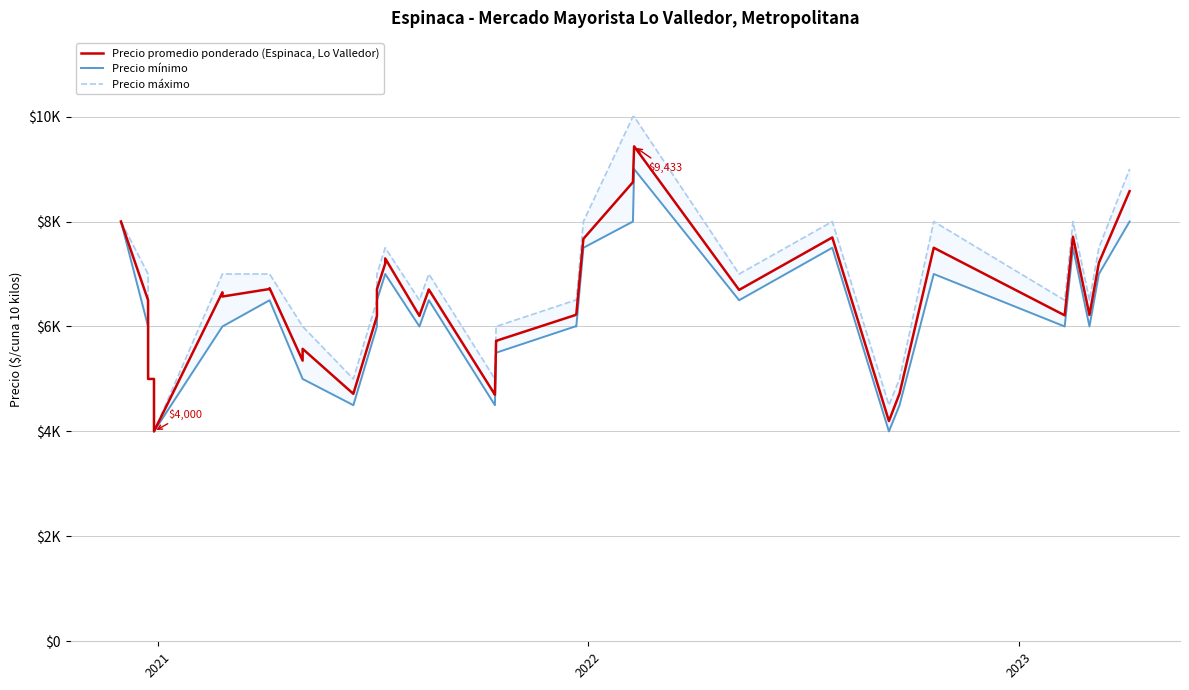

True or false: Precio mínimo and Precio máximo cross at least once.

False